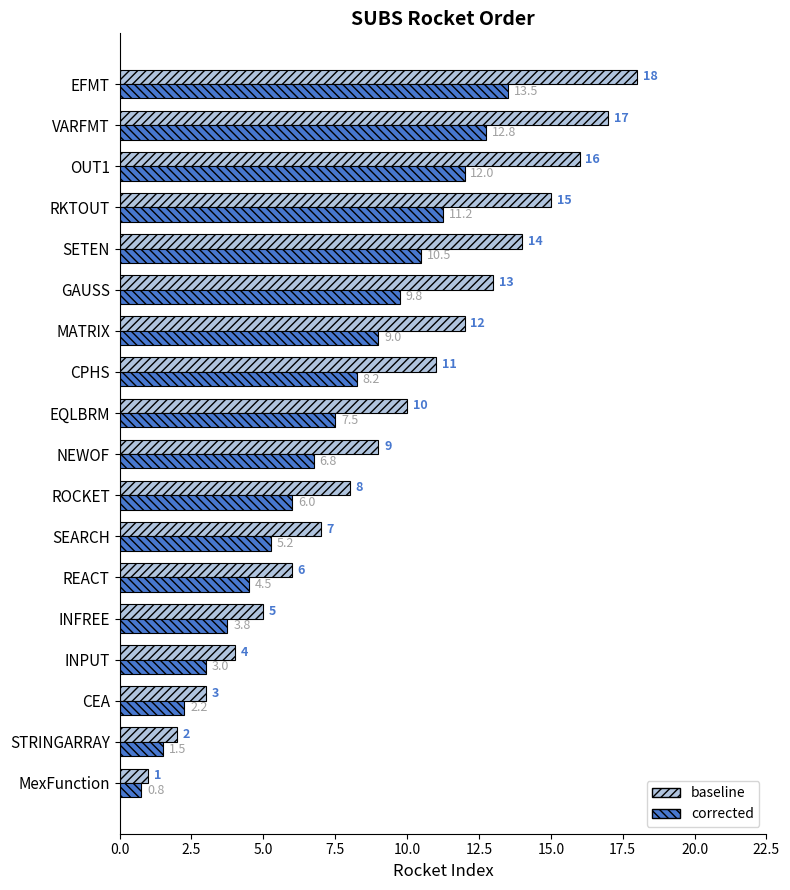

Which series has the largest total across all categories?

baseline